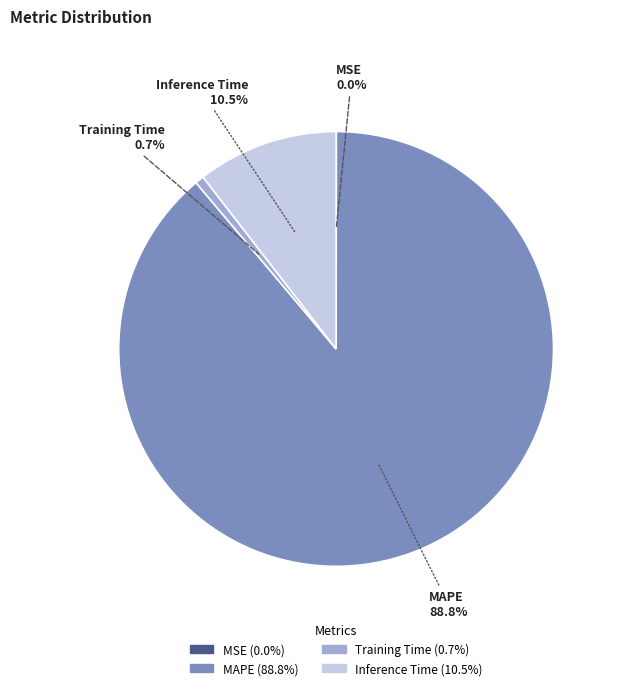

Does MAPE account for over 50% of the chart?

Yes